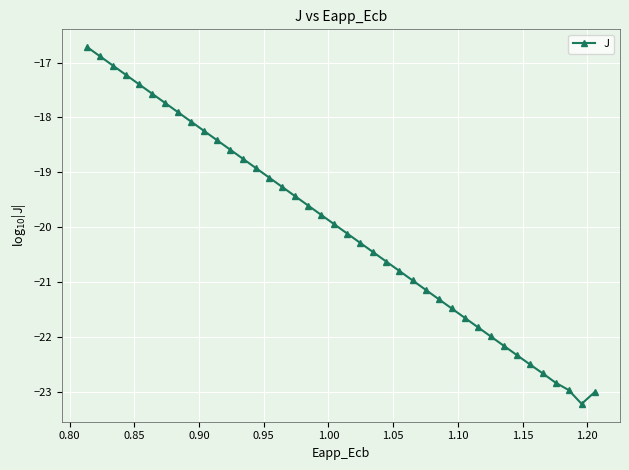

What is the value of the 13th point from the left?

-18.8